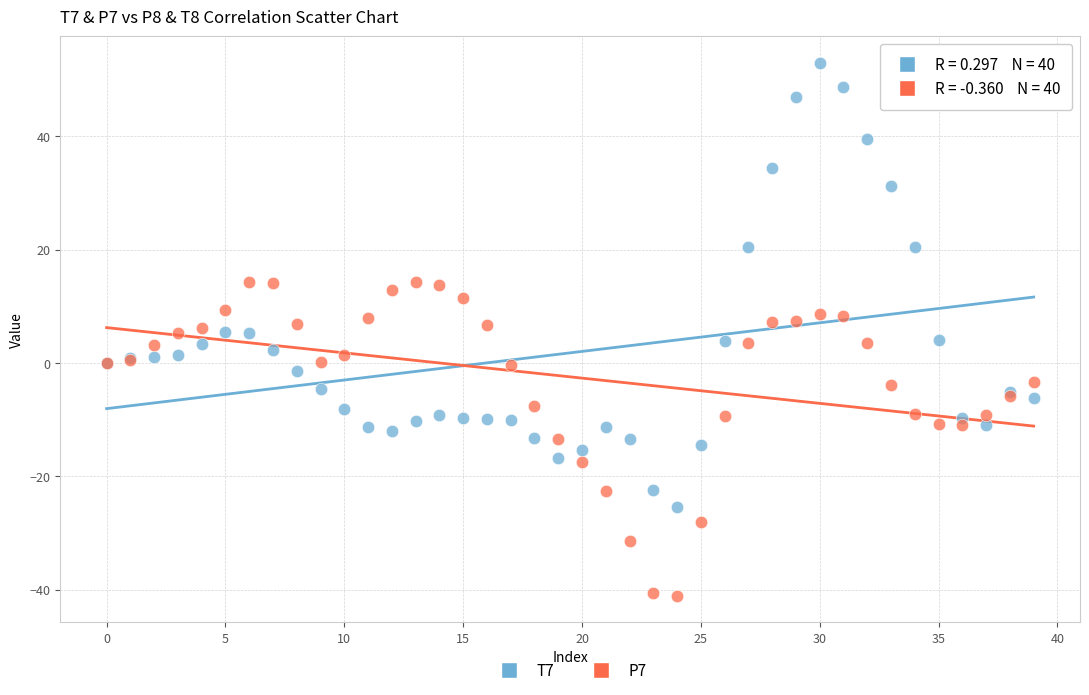

Which series reaches the maximum Y coordinate?

T7